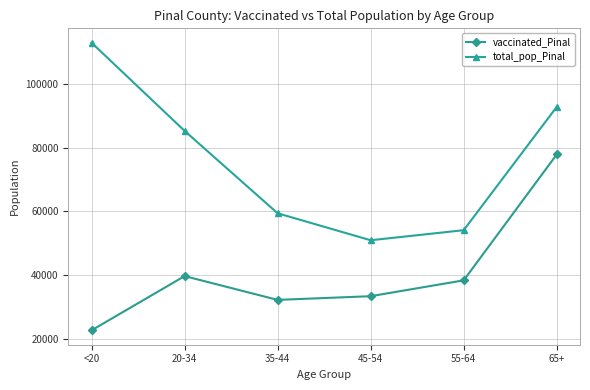

How many categories are shown in the chart?

6